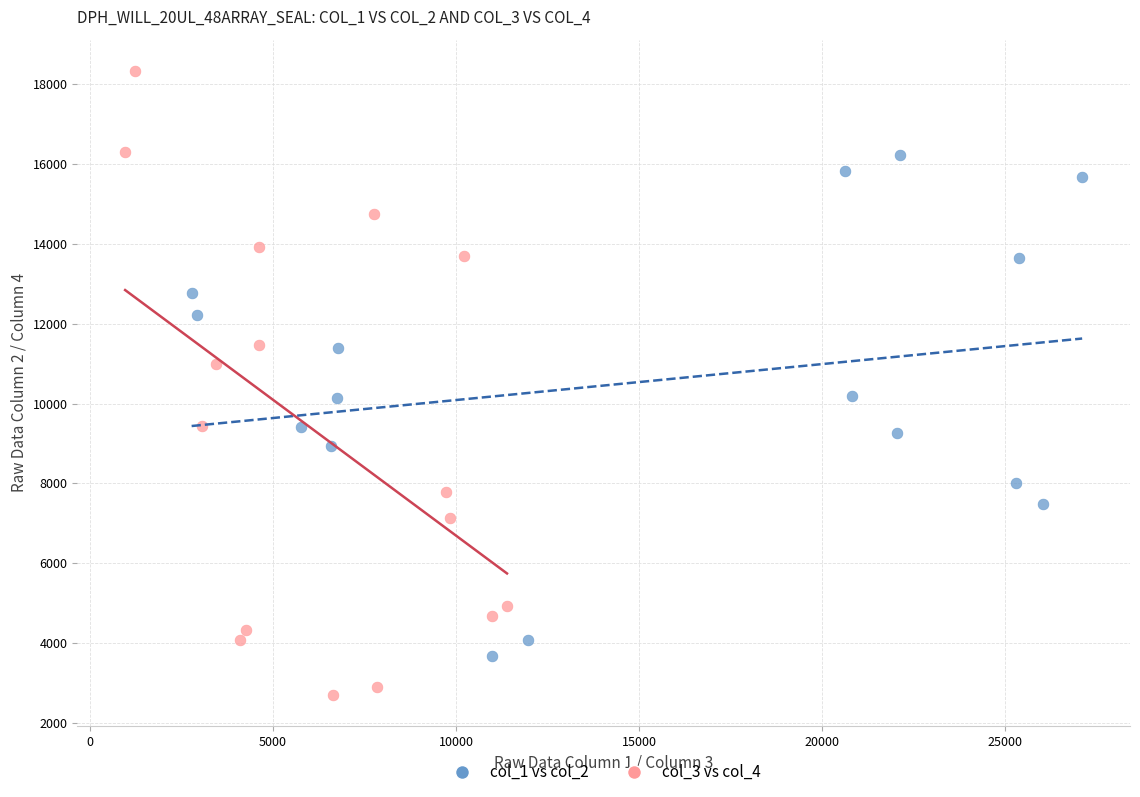

Which series contains the lowest Y value?

col_3 vs col_4